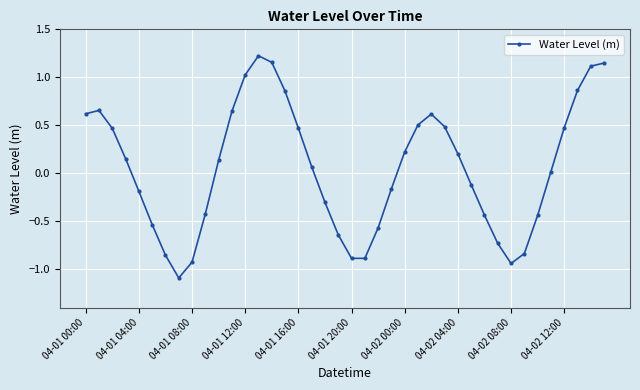

What is the minimum value shown in the chart?

-1.1